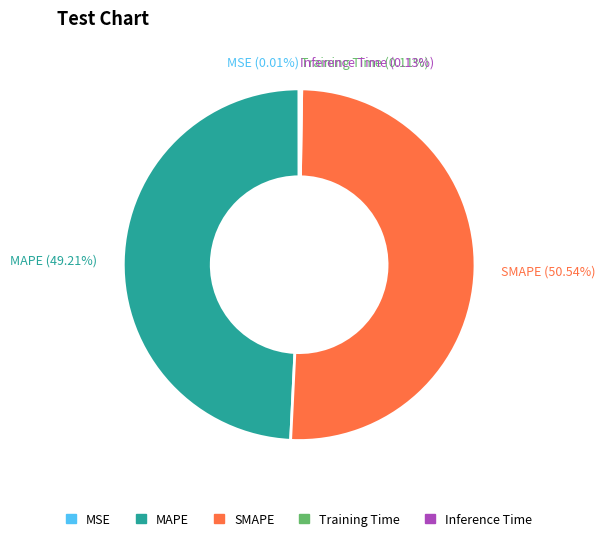

Which slice is the largest?

SMAPE